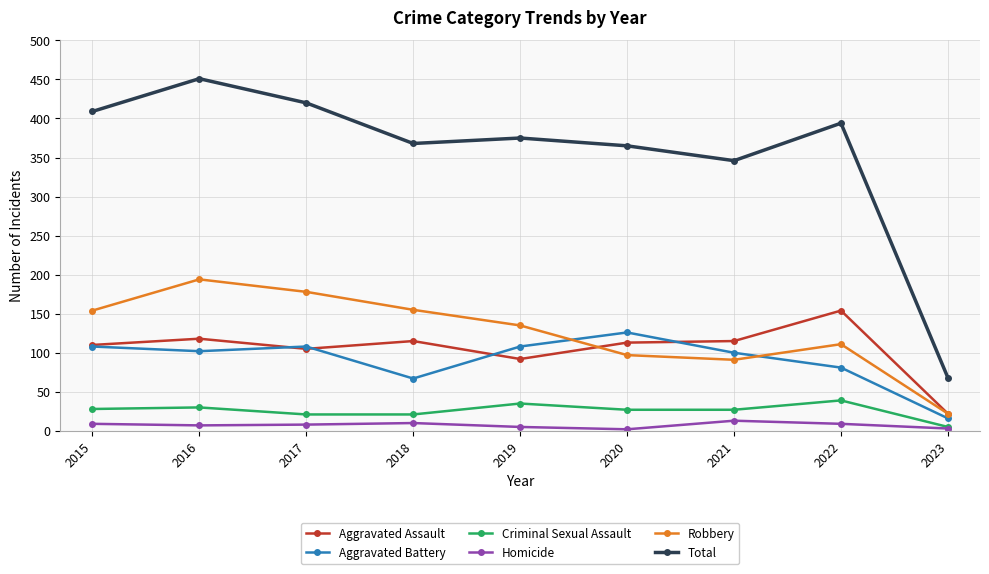

Is it true that Criminal Sexual Assault equals 28 at 2015?

True